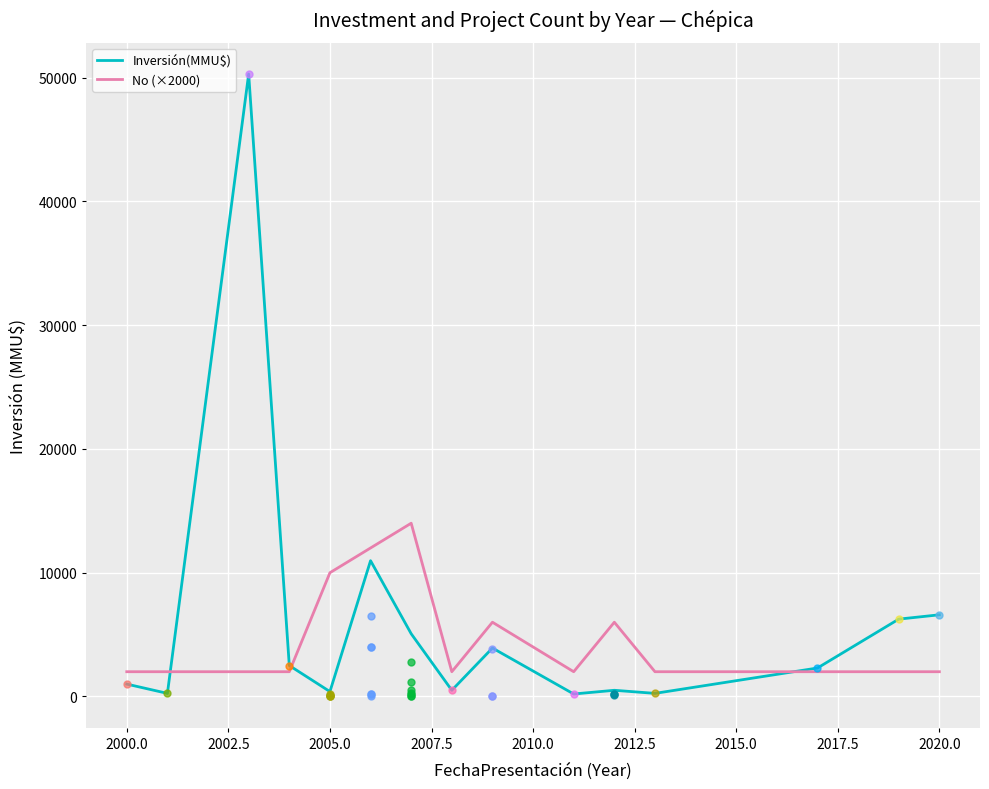

What is the highest value of the Inversión(MMU$) series?

50300